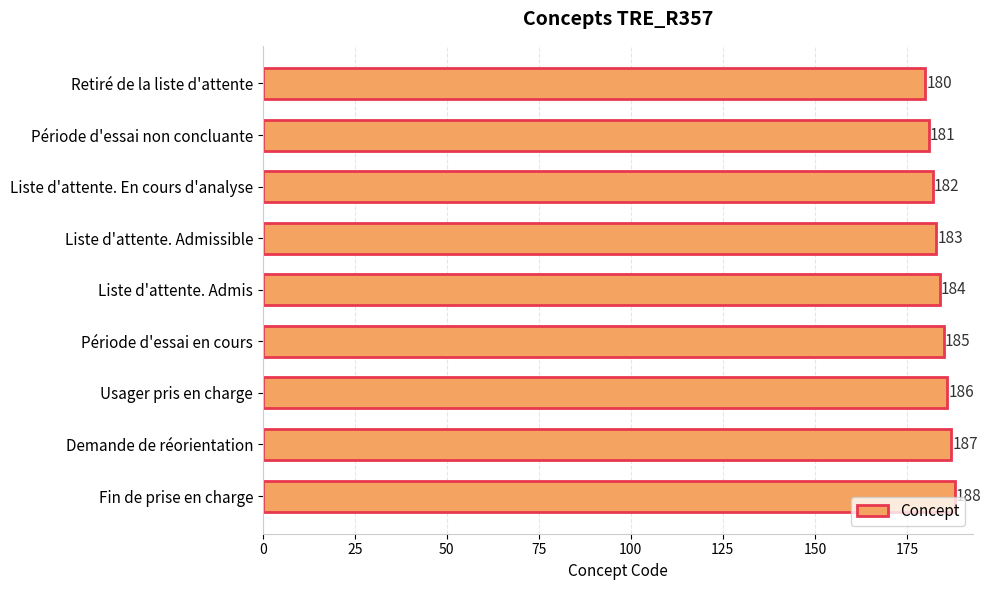

Reading bottom to top, list all the values displayed in this chart.

Fin de prise en charge=188	Demande de réorientation=187	Usager pris en charge=186	Période d'essai en cours=185	Liste d'attente. Admis=184	Liste d'attente. Admissible=183	Liste d'attente. En cours d'analyse=182	Période d'essai non concluante=181	Retiré de la liste d'attente=180